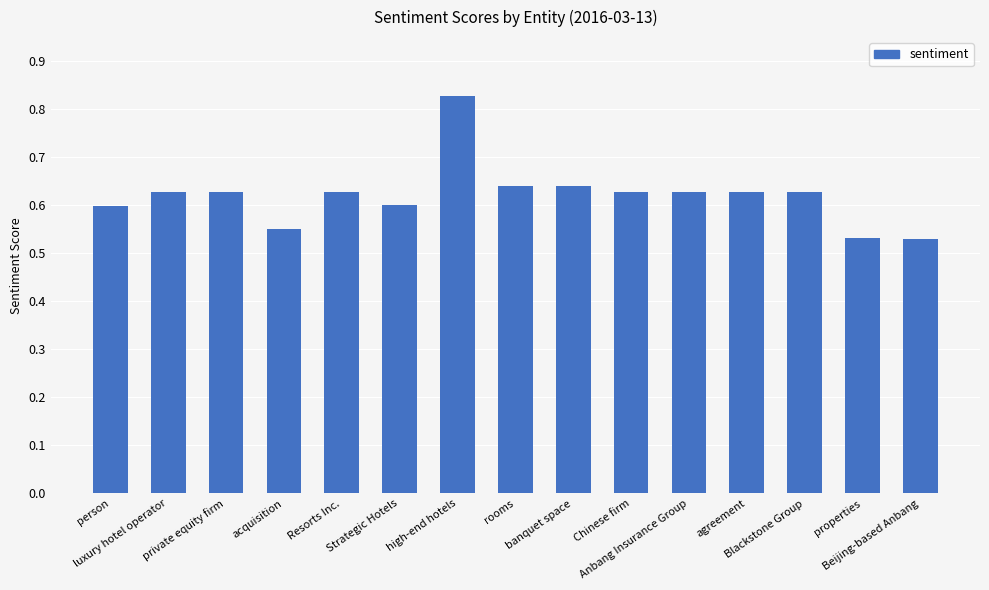

True or false: the data shows 0.6 at Resorts Inc..

True